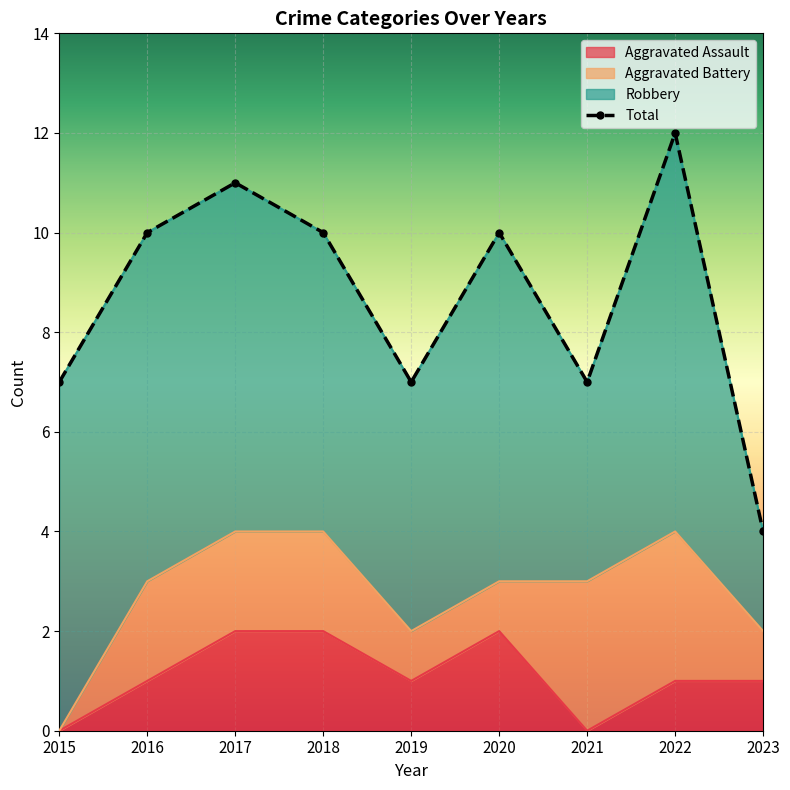

Read the Total value at 2015.

7